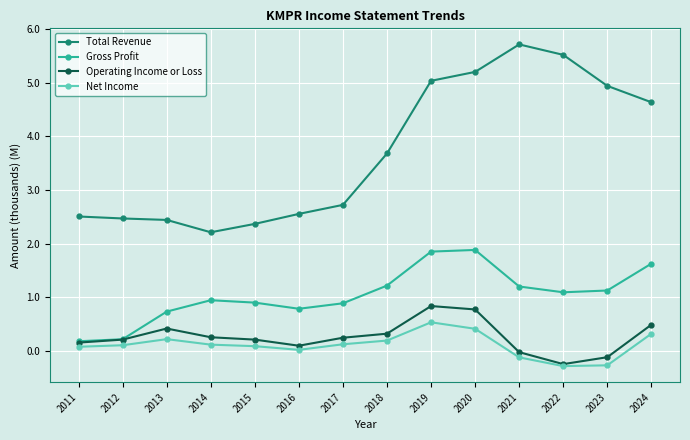

The Net Income series shows -0.1 at 2021. True or false?

True